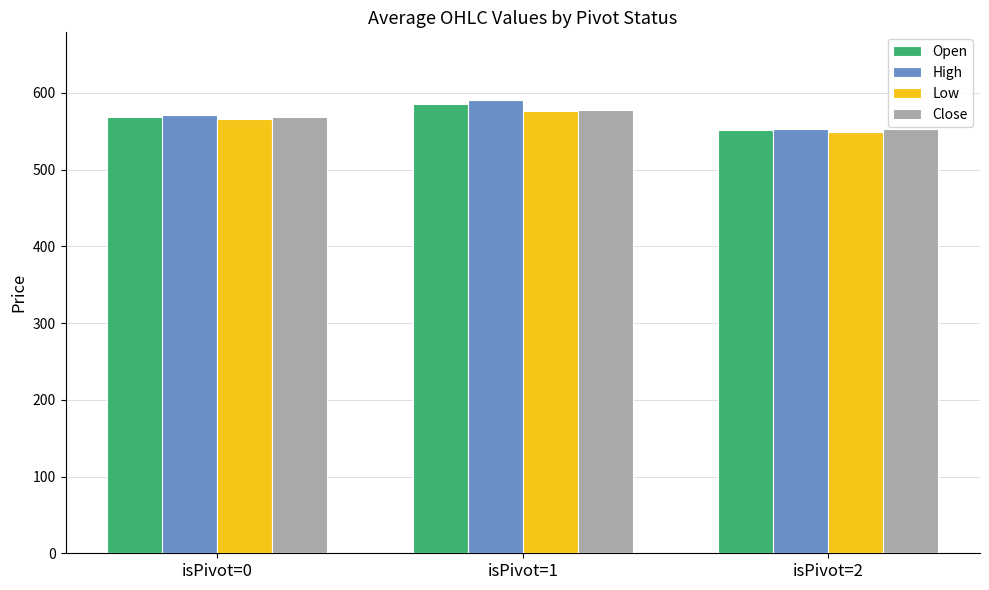

Read the Low value at isPivot=0.

566.0